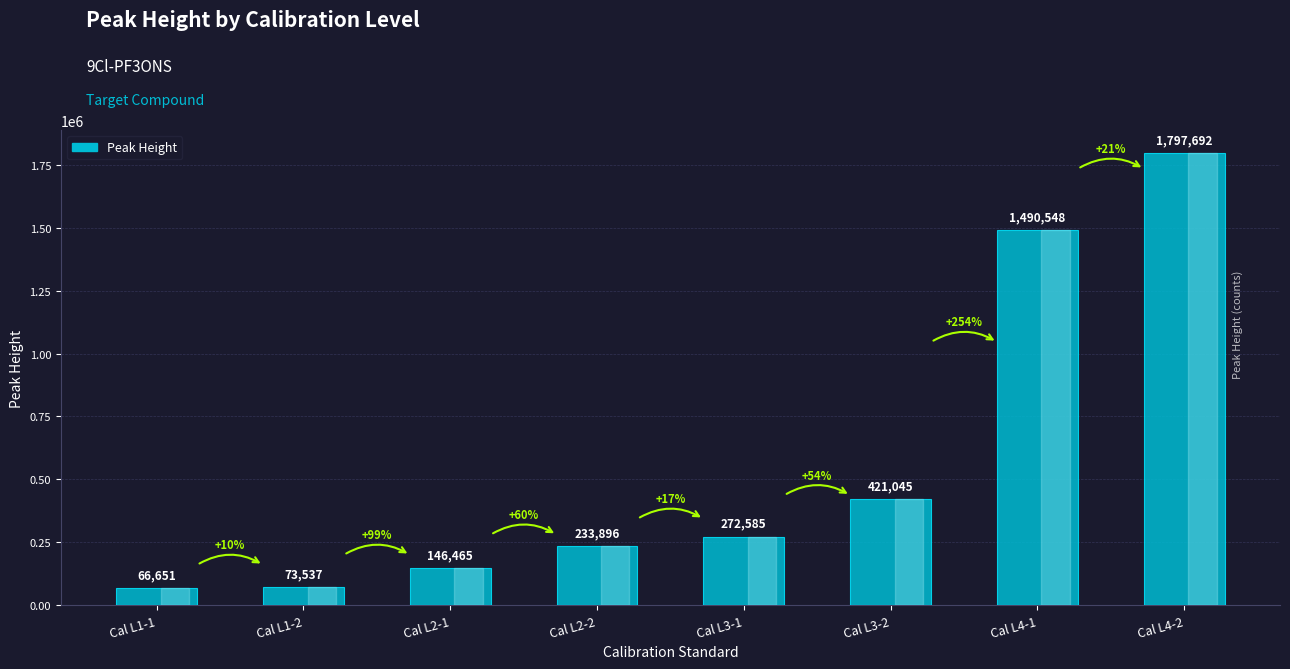

Which has a higher value, Cal L2-1 or Cal L3-1?

Cal L3-1